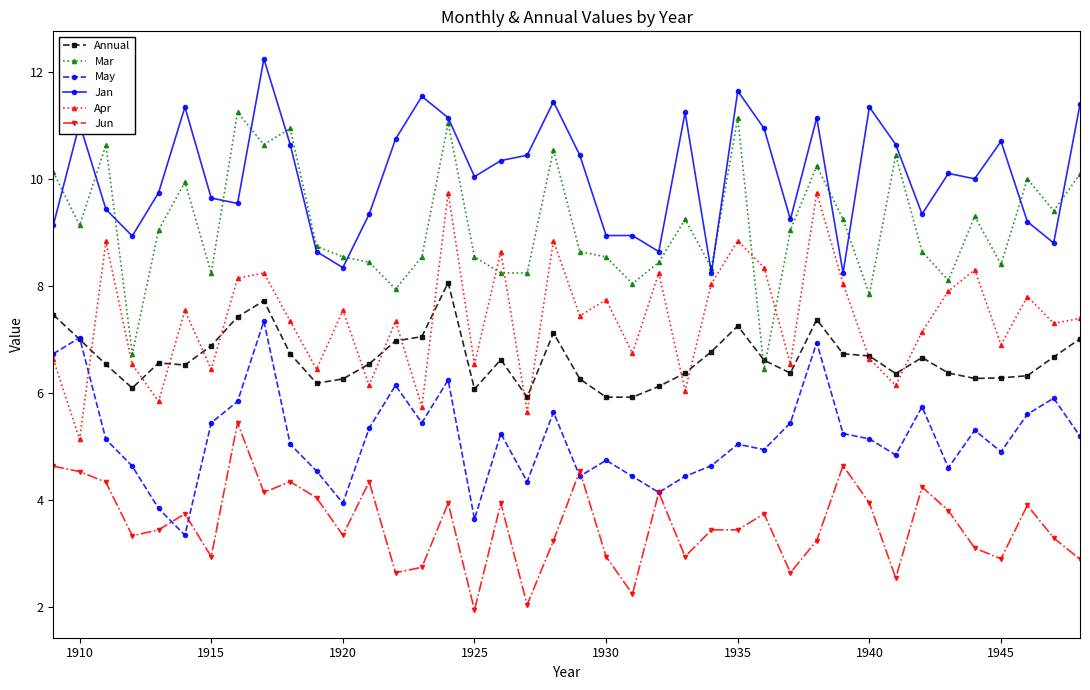

True or false: Annual and Jan cross at least once.

False